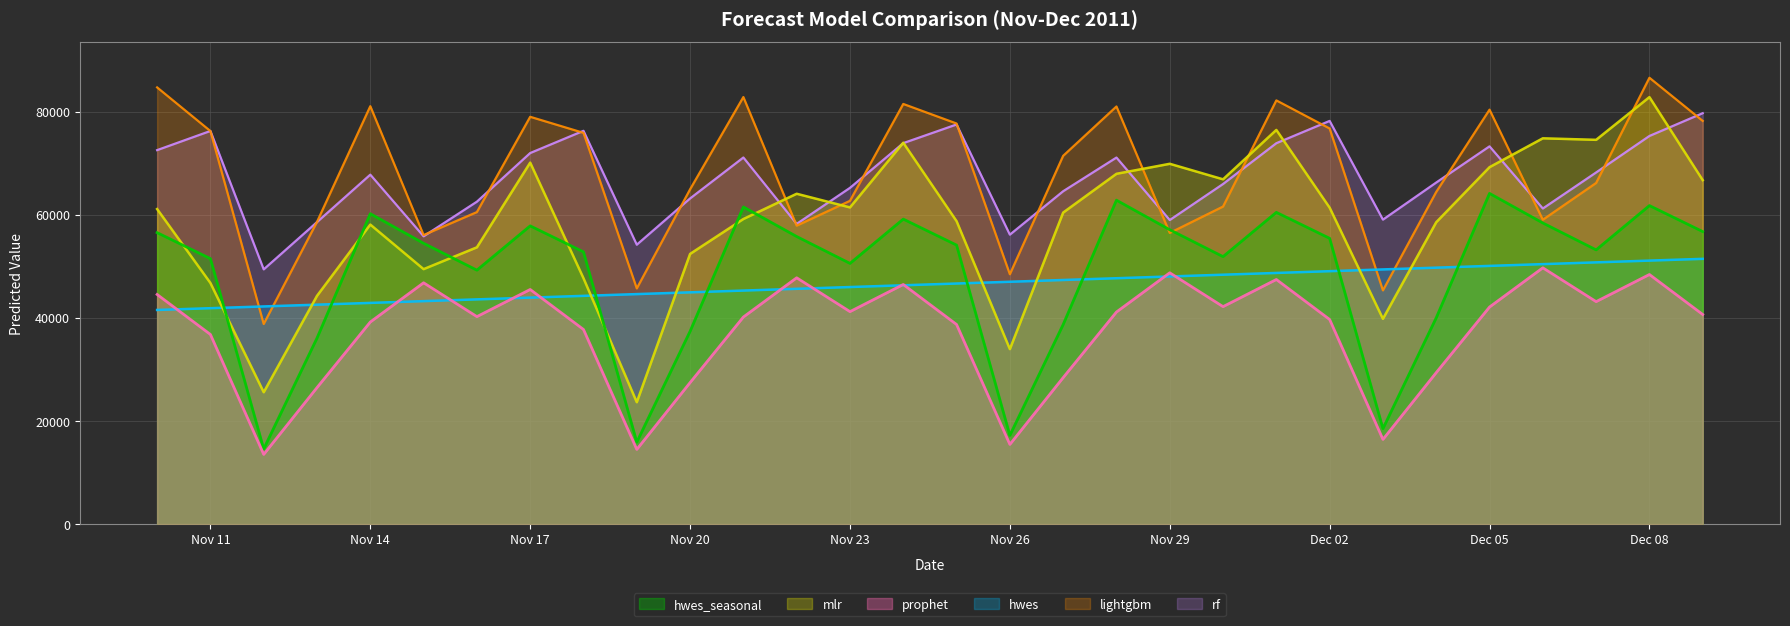

How many intersections are there between lightgbm and rf?

17